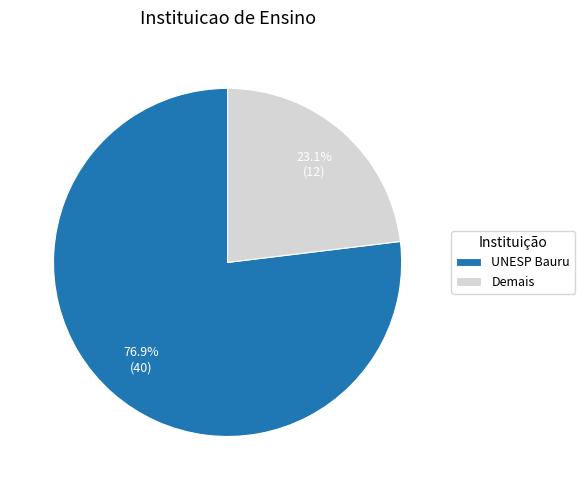

Does UNESP Bauru represent more than half of the total?

Yes